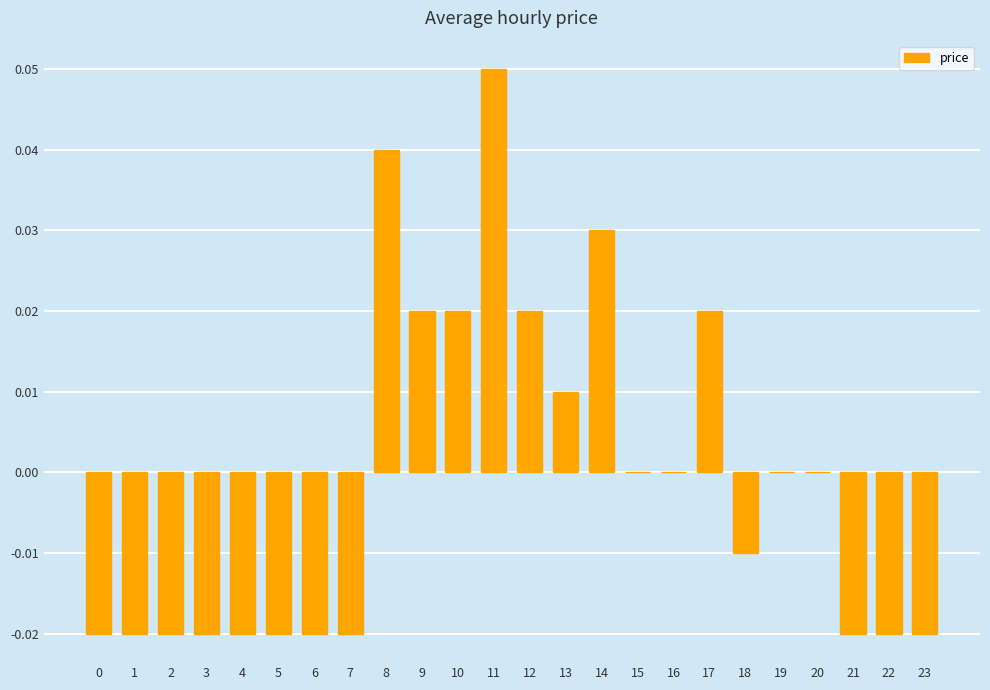

True or false: the data shows -0.0 at 4.

True